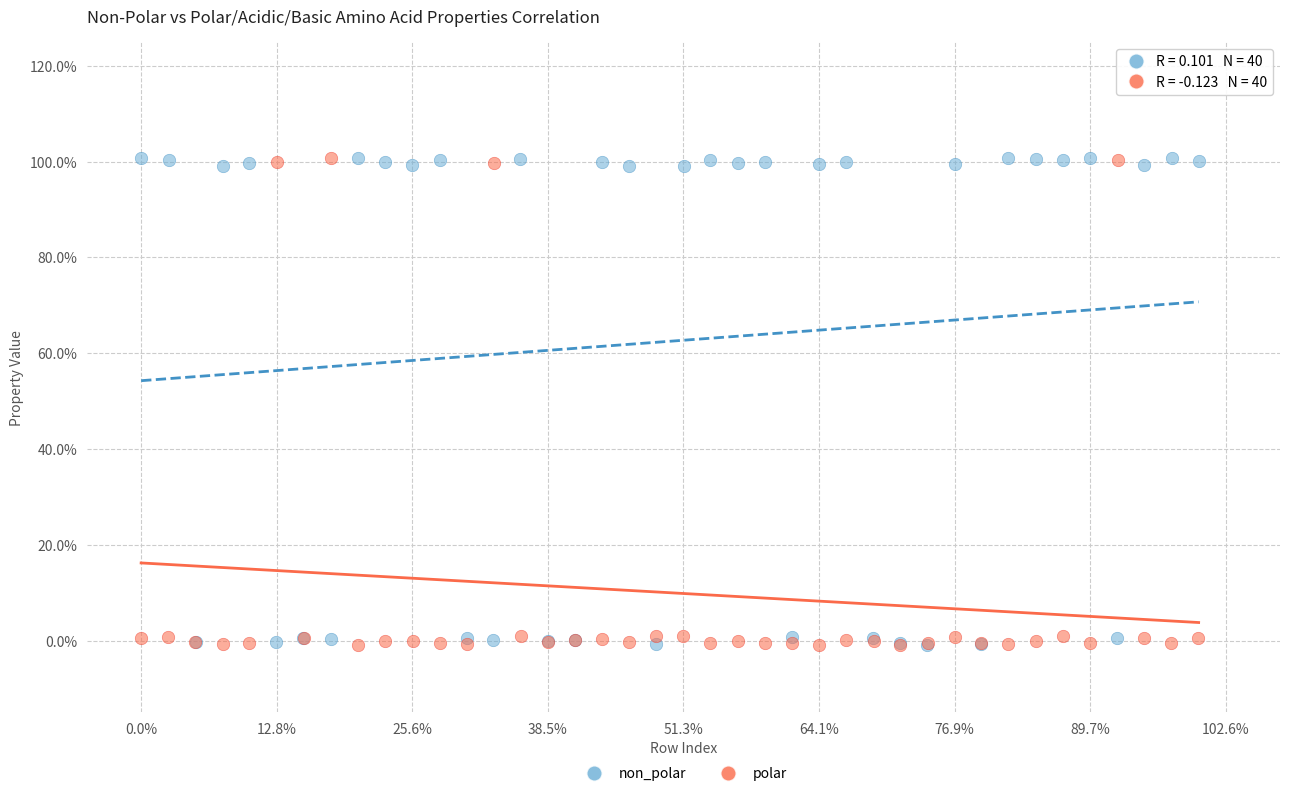

What are all the series names shown in the legend?

non_polar, polar